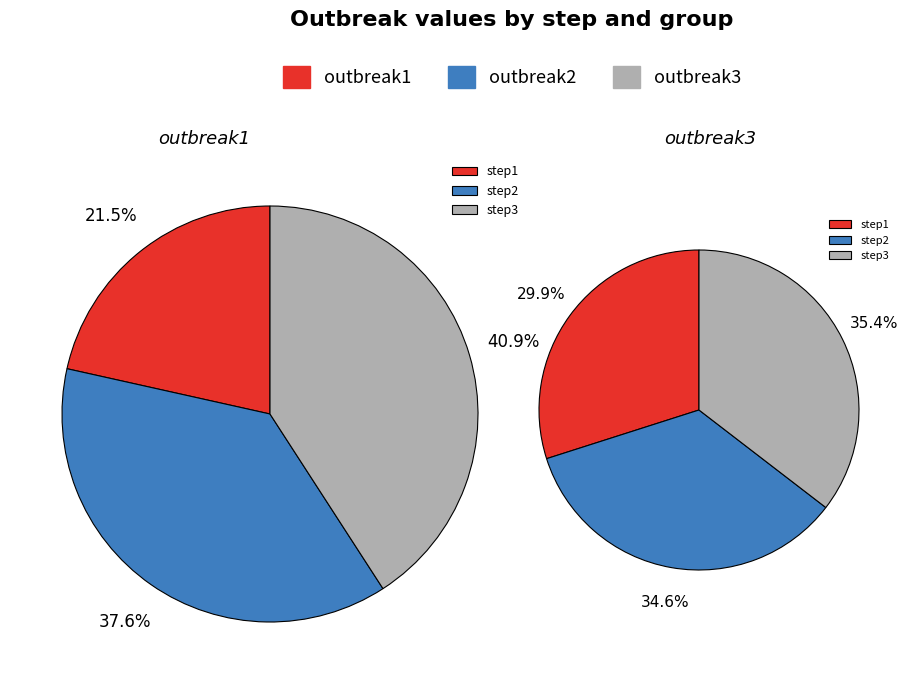

What percentage do step1 and step3 together represent?

62.4%